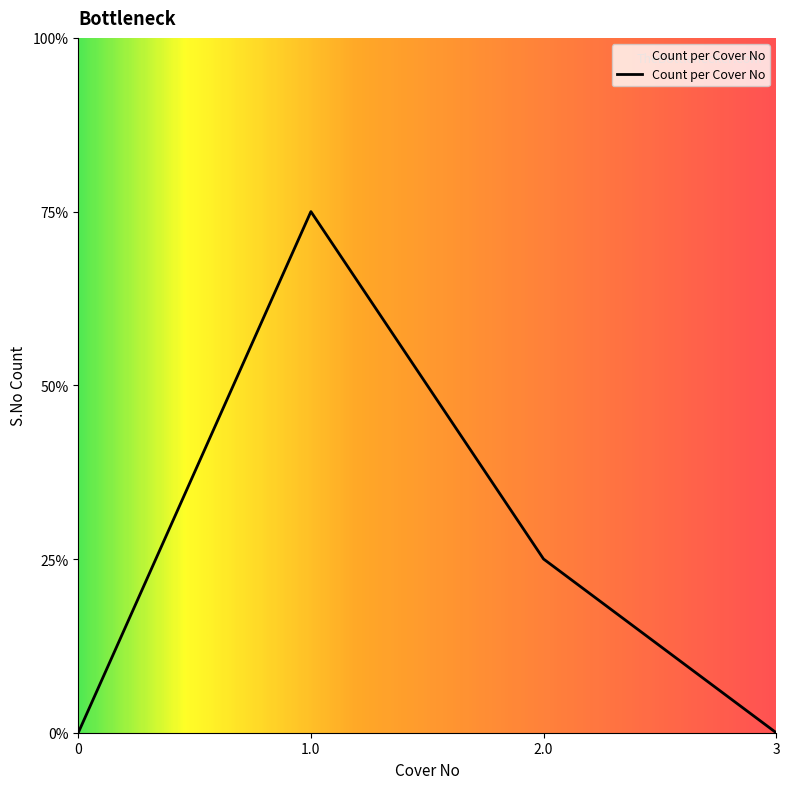

What is the ratio of the value at 2.0 to the value at 1.0?

0.3